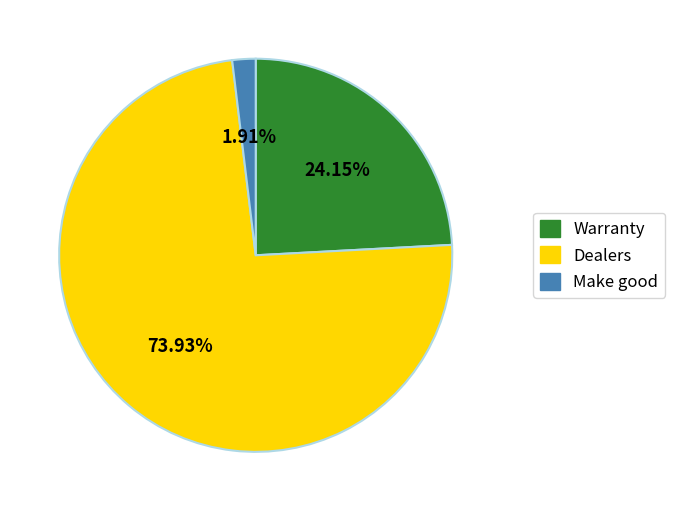

Count the number of slices in the pie.

3